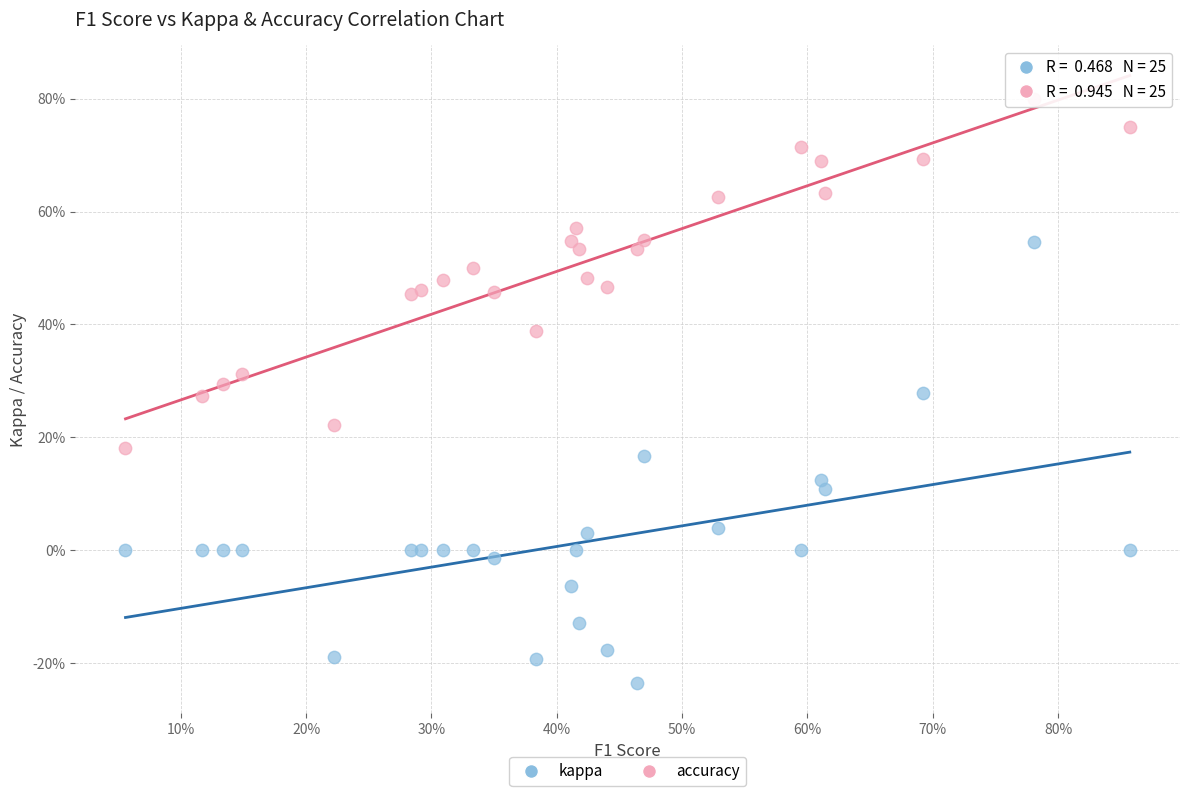

What are all the series names shown in the legend?

kappa, accuracy